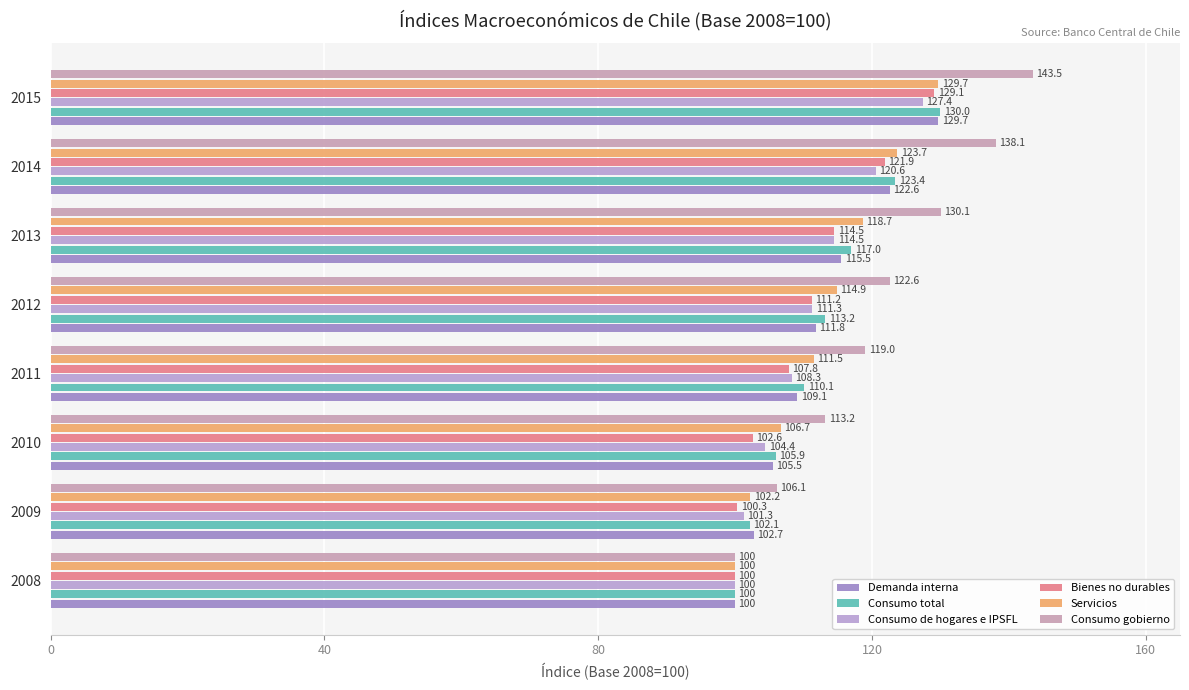

Which series has the largest total across all categories?

Consumo gobierno